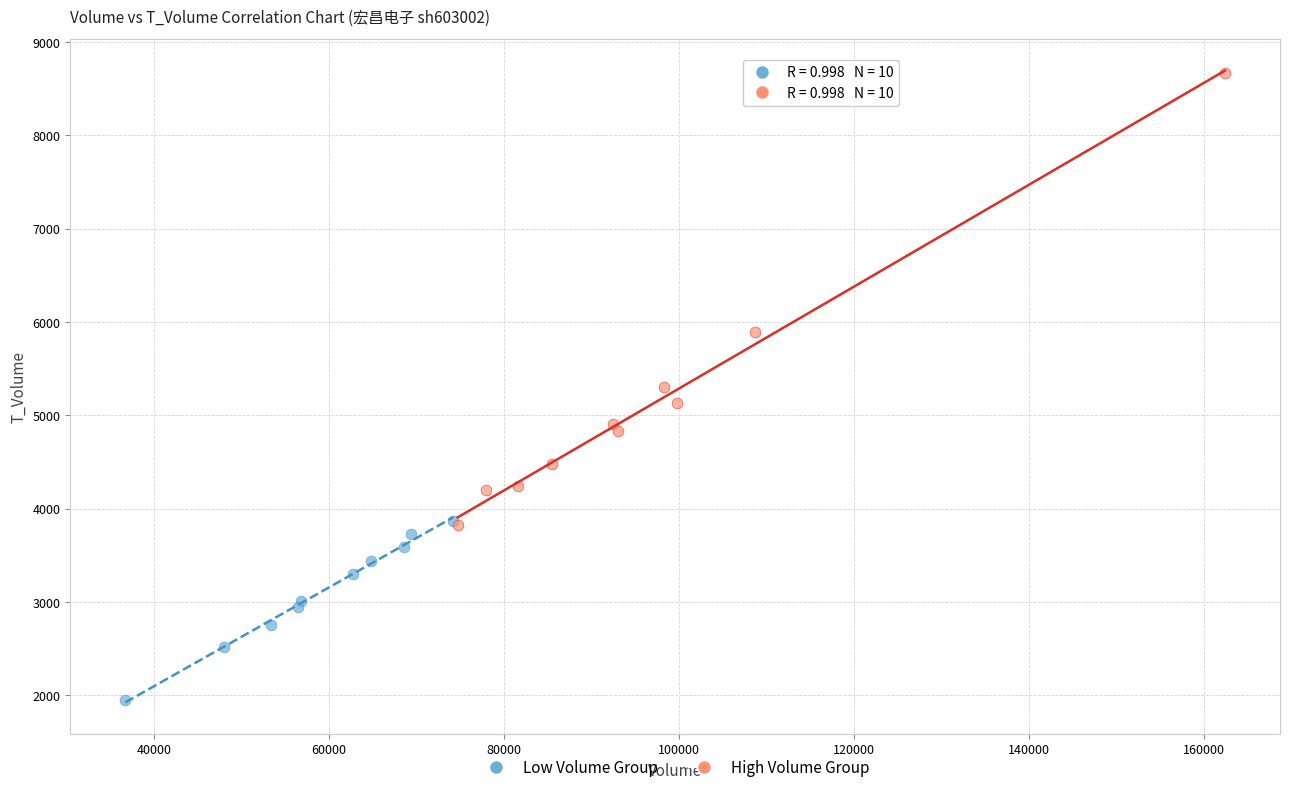

Which series contains the highest Y value?

High Volume Group